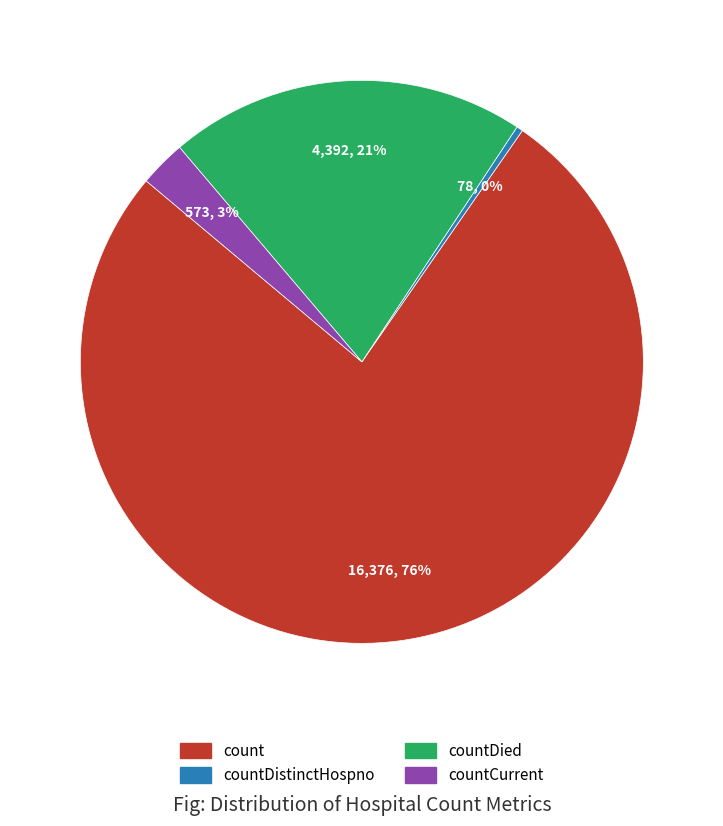

To the nearest percent, what is the average slice percentage?

25%